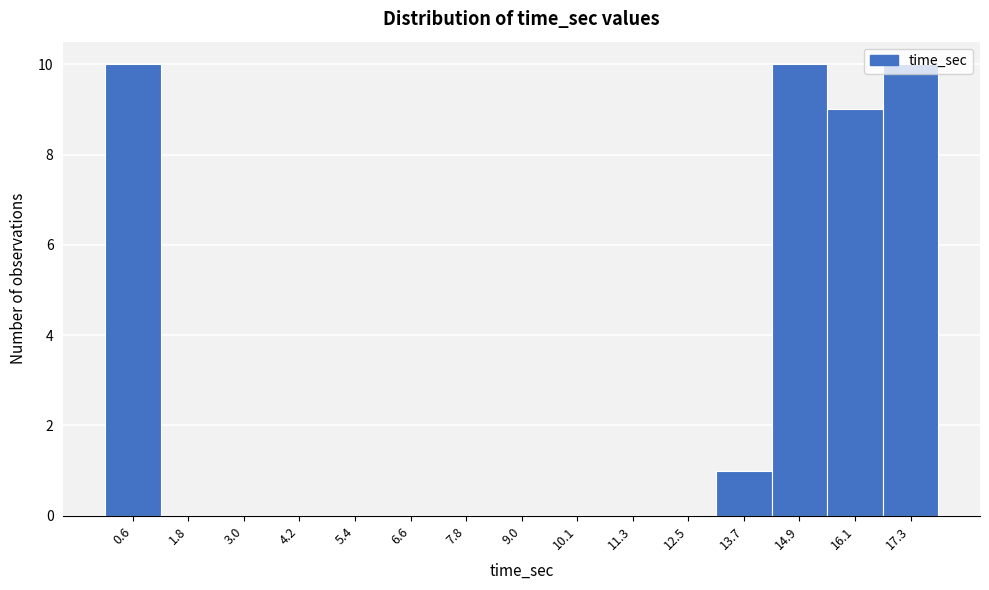

How tall is the bar that spans 16.8 to 18.0 on the x-axis? Neither the bar edges nor the heights are printed on the chart, so give them approximately, as read against the axes.

10